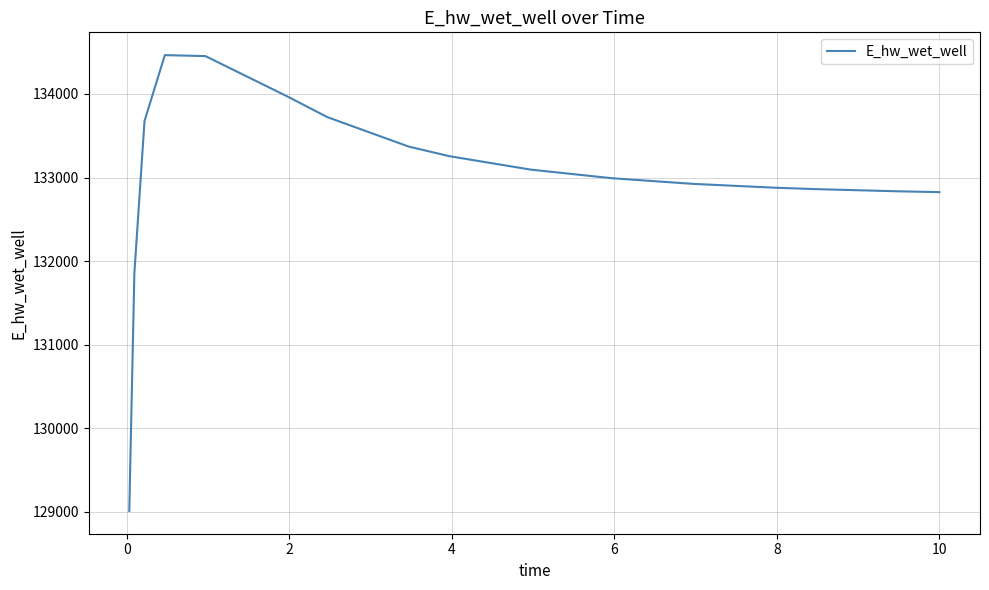

What is the difference between the maximum and minimum values?

5455.3